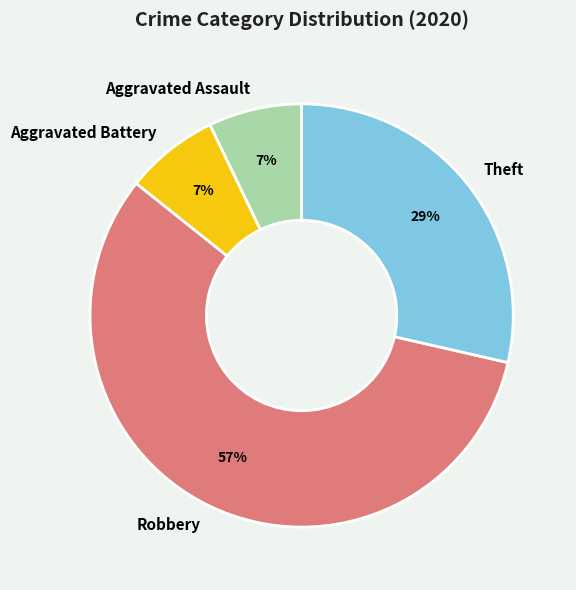

What is the largest slice in the pie chart?

Robbery